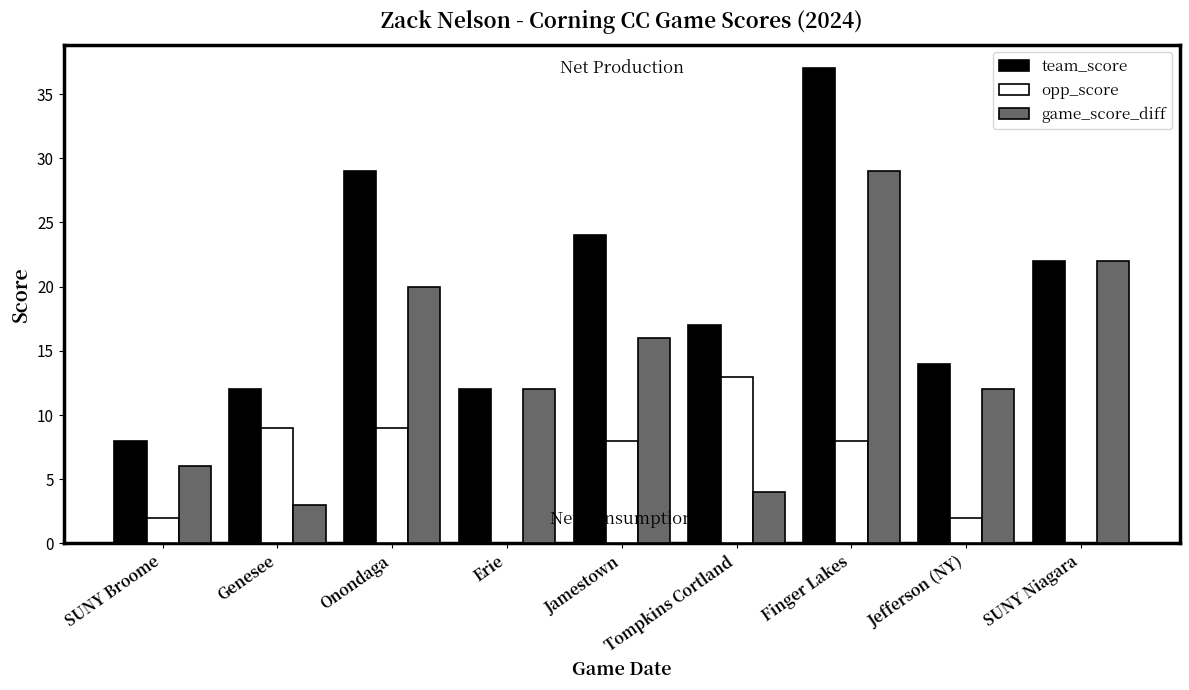

The value of team_score at SUNY Niagara is 22. True or false?

True